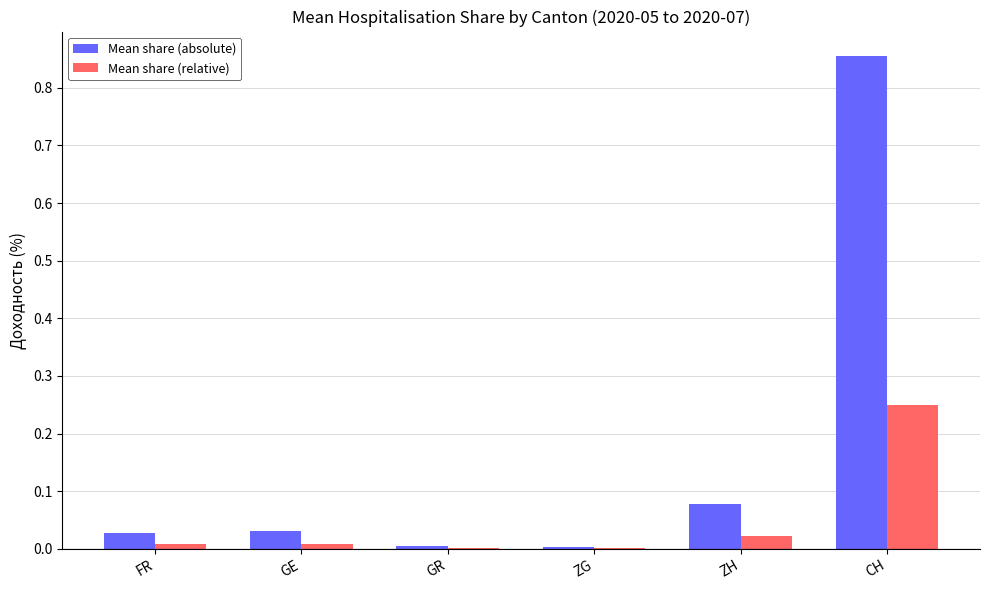

What are all the series names shown in the legend?

Mean share (absolute), Mean share (relative)